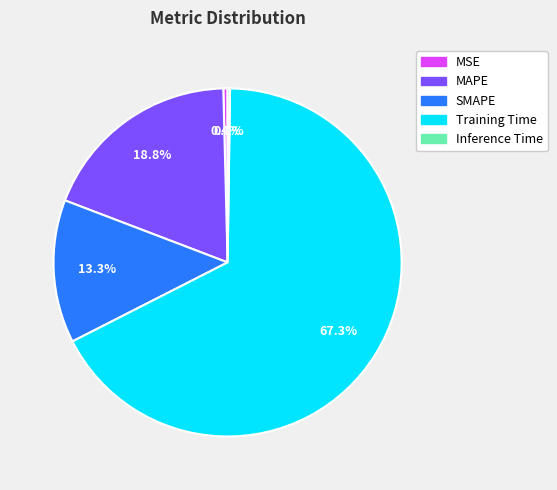

What percentage is the MAPE slice, to the nearest percent?

19%